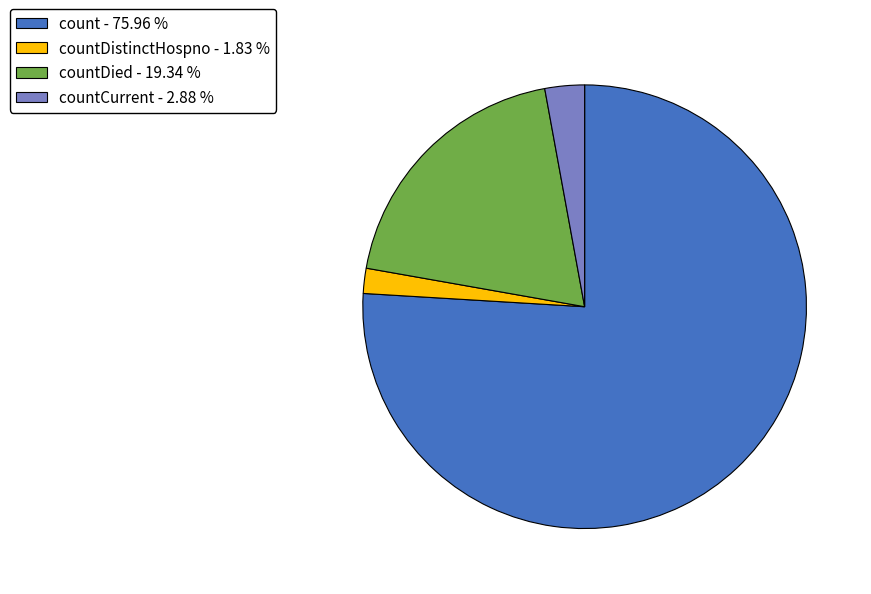

Which slice represents more than half of the pie?

count - 75.96 %